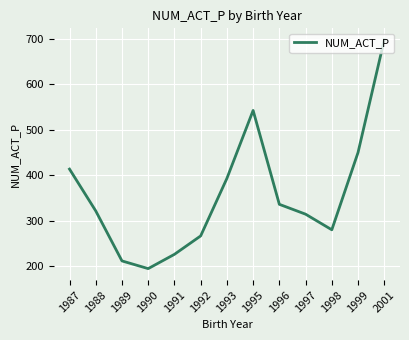

At which category does the data reach its first local valley?

1990